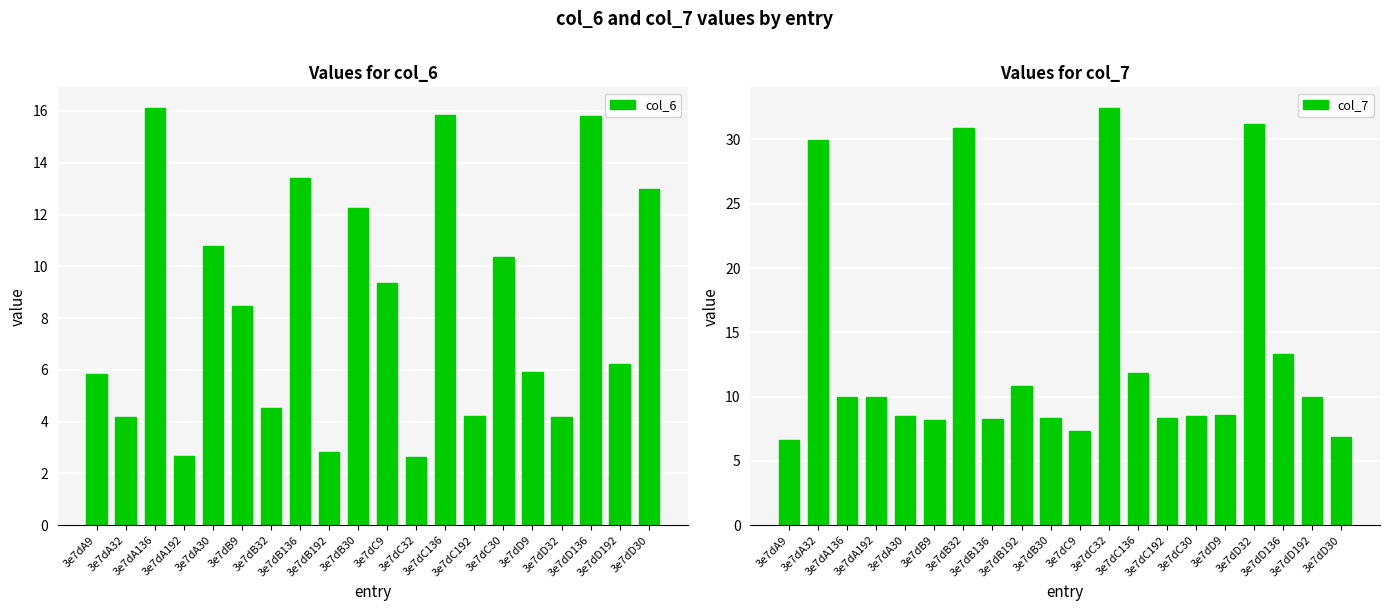

List the series in order of their peak value, lowest first.

col_6, col_7